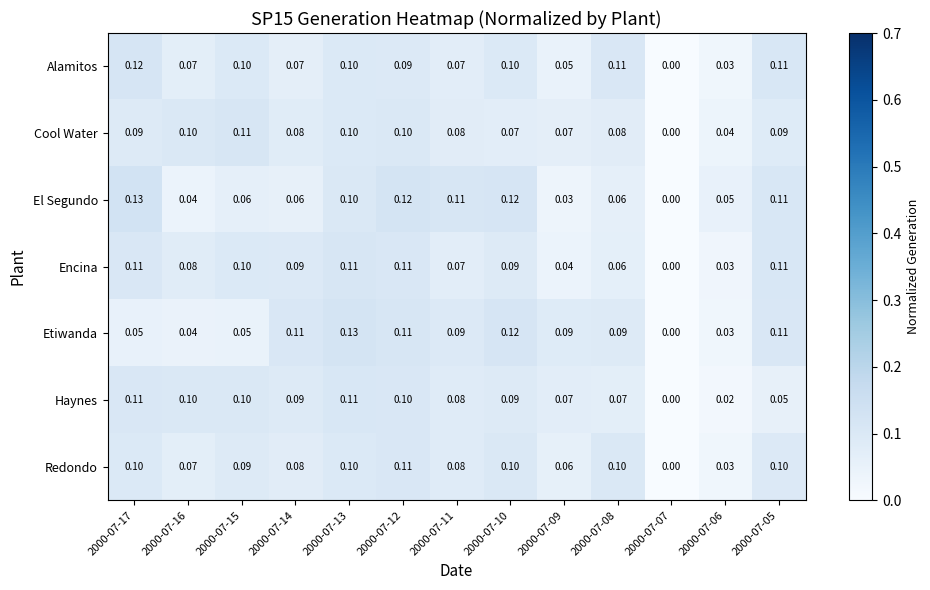

Count the number of data series in this chart.

7